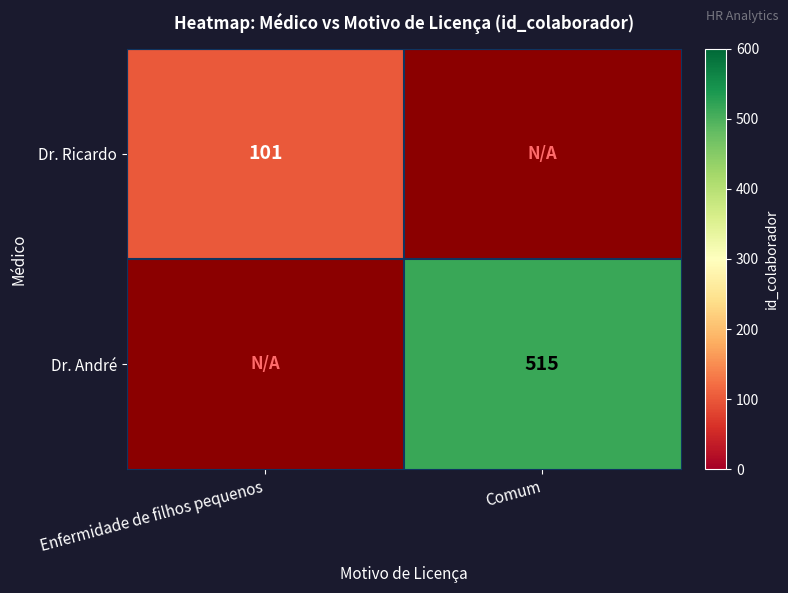

At how many categories does at least one series exceed 315?

1